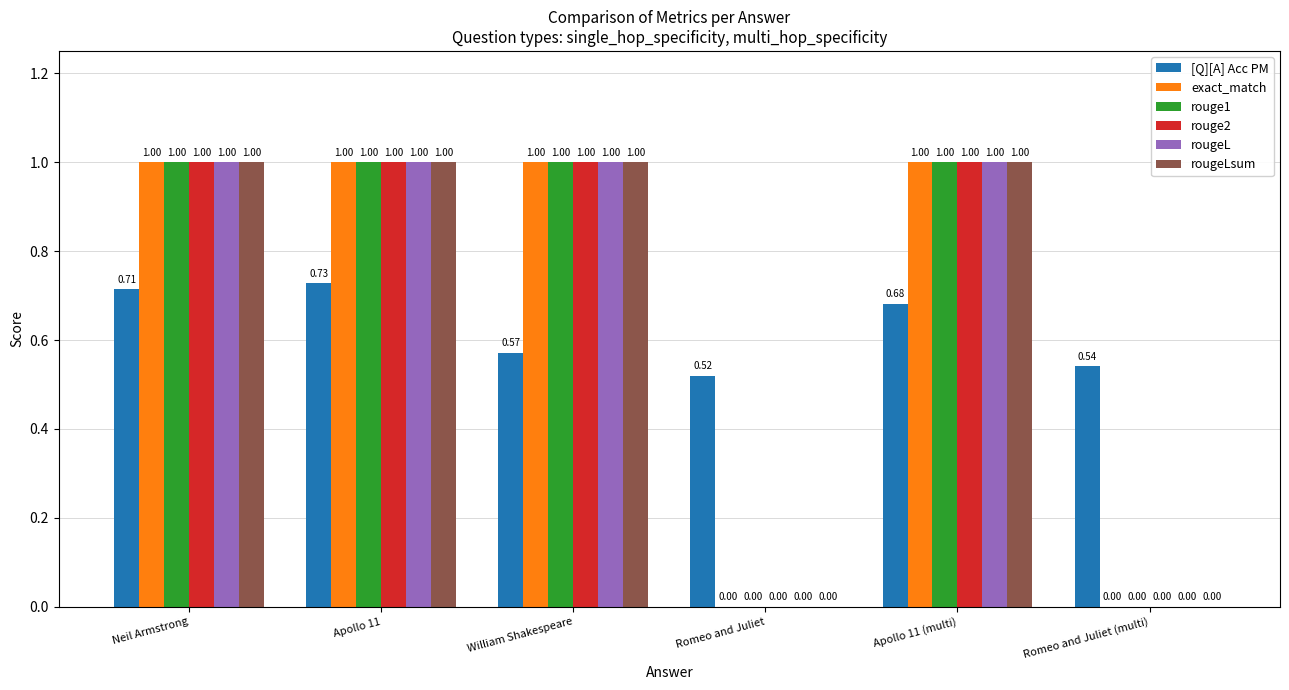

Which series changed the most between Romeo and Juliet and Romeo and Juliet (multi)?

[Q][A] Acc PM